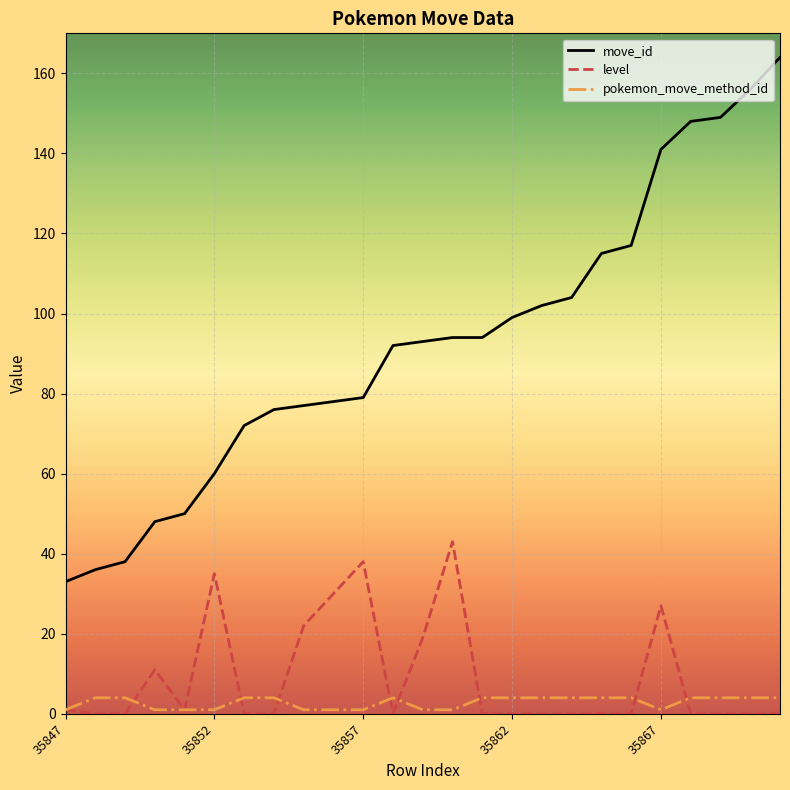

Which series has the largest range (max minus min)?

move_id